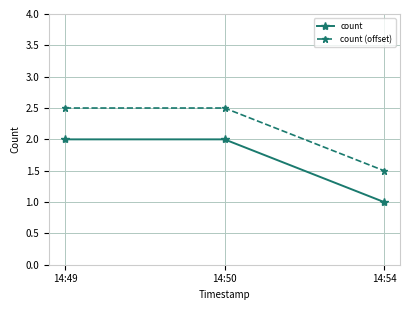

What is the sum of the count values at 14:49 and 14:50?

4.0